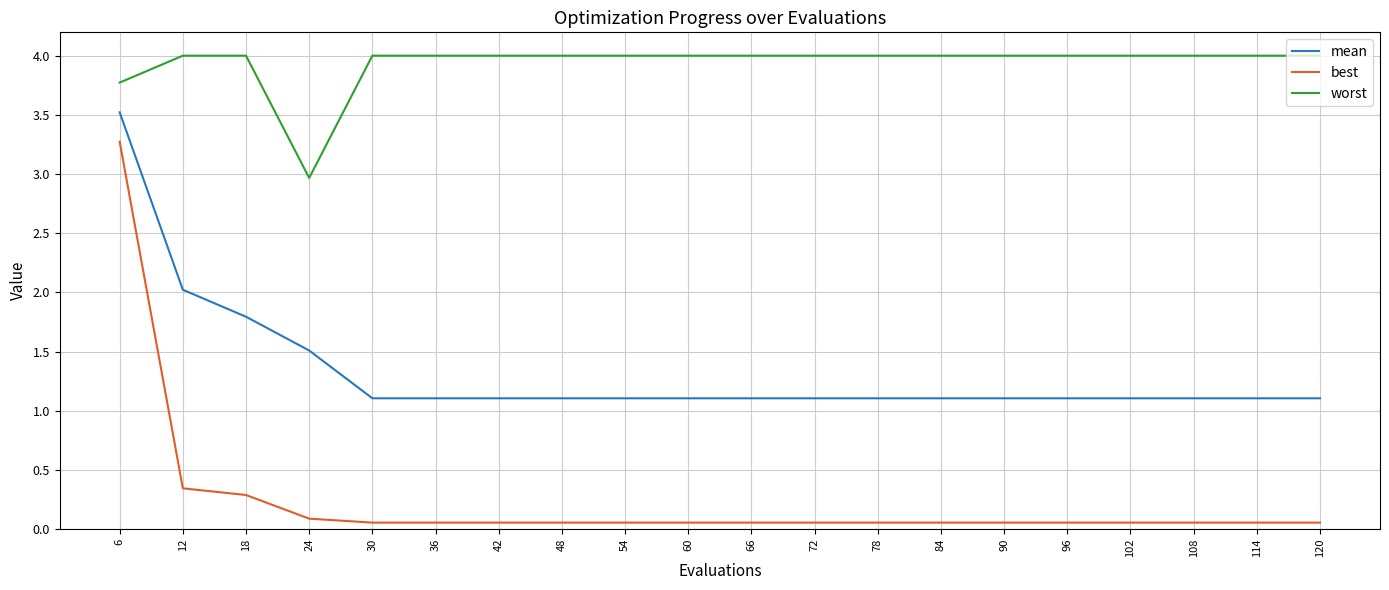

What are all the series names shown in the legend?

mean, best, worst